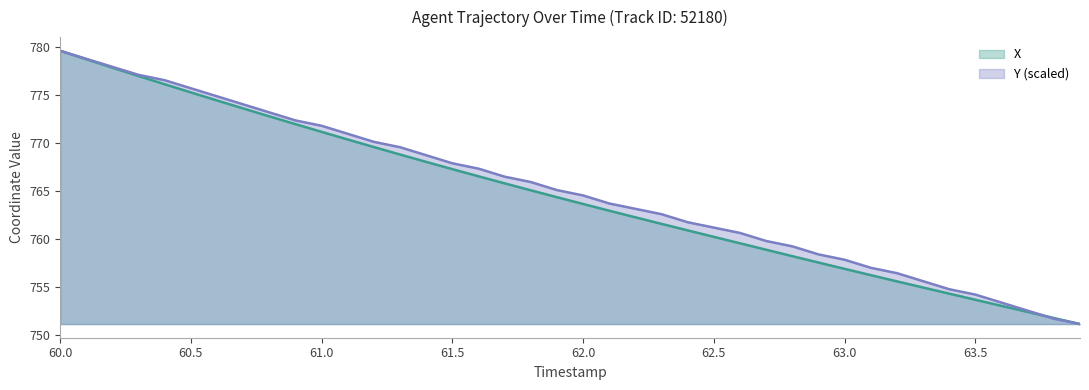

Between 62.6 and 60.8, which is larger?

60.8